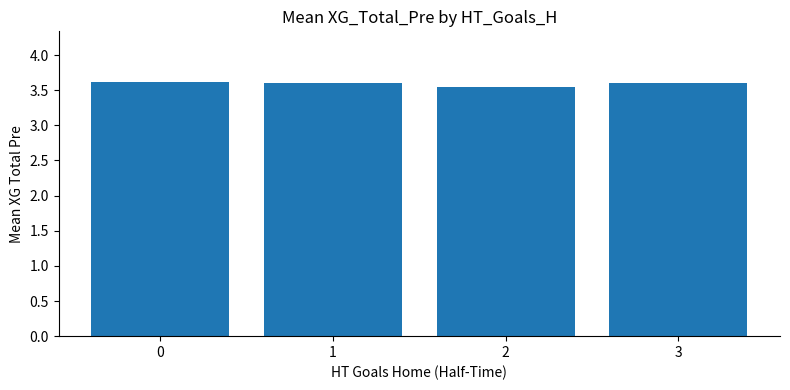

The chart shows a value of 3.6 at 0. True or false?

True